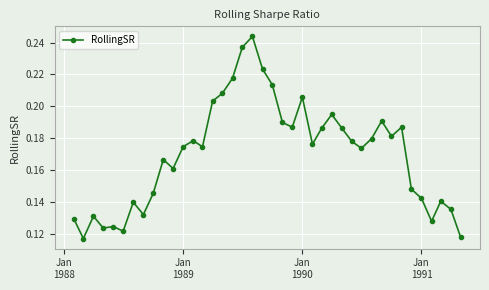

What is the sum of all values?

6.8